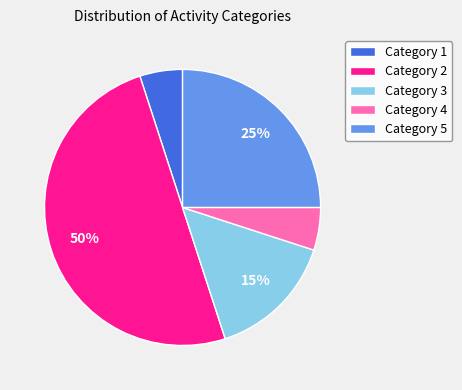

The Category 3 slice represents 15% of the pie. True or false?

True